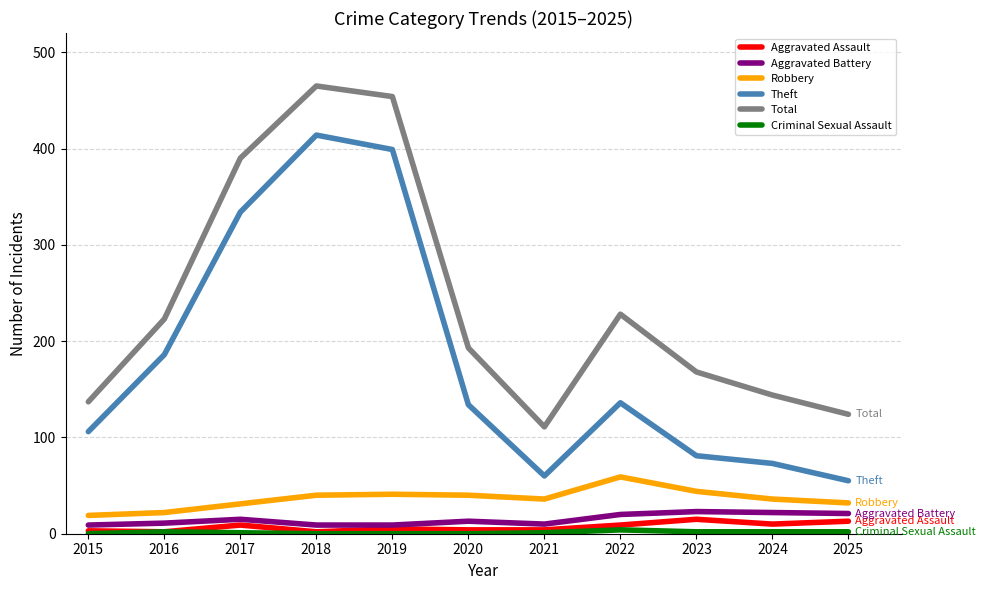

True or false: Robbery and Aggravated Assault intersect in this chart.

False